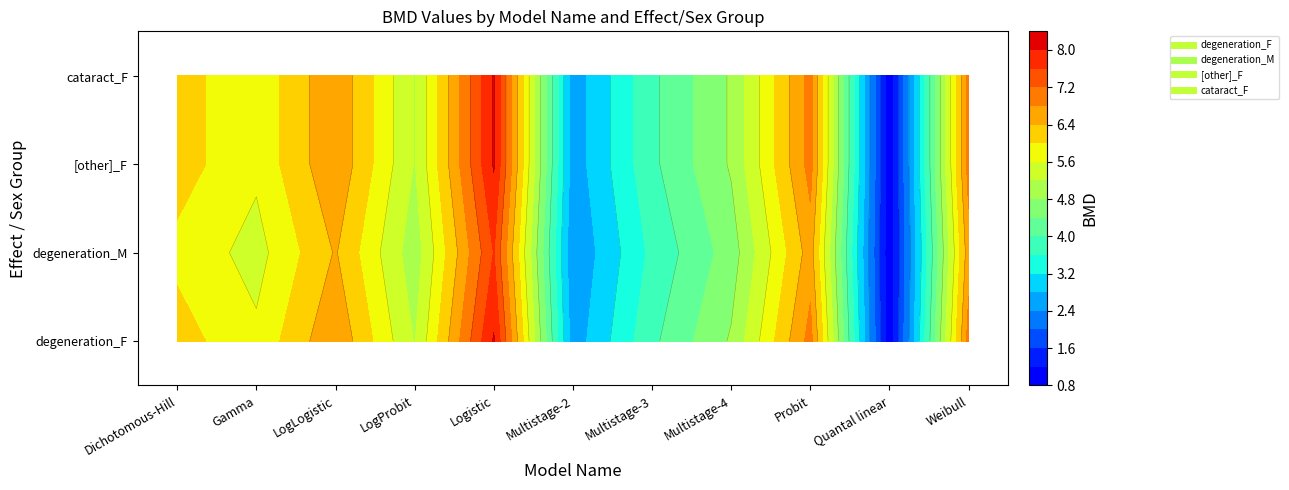

What is the difference between the degeneration_M values at Multistage-4 and Logistic?

3.0